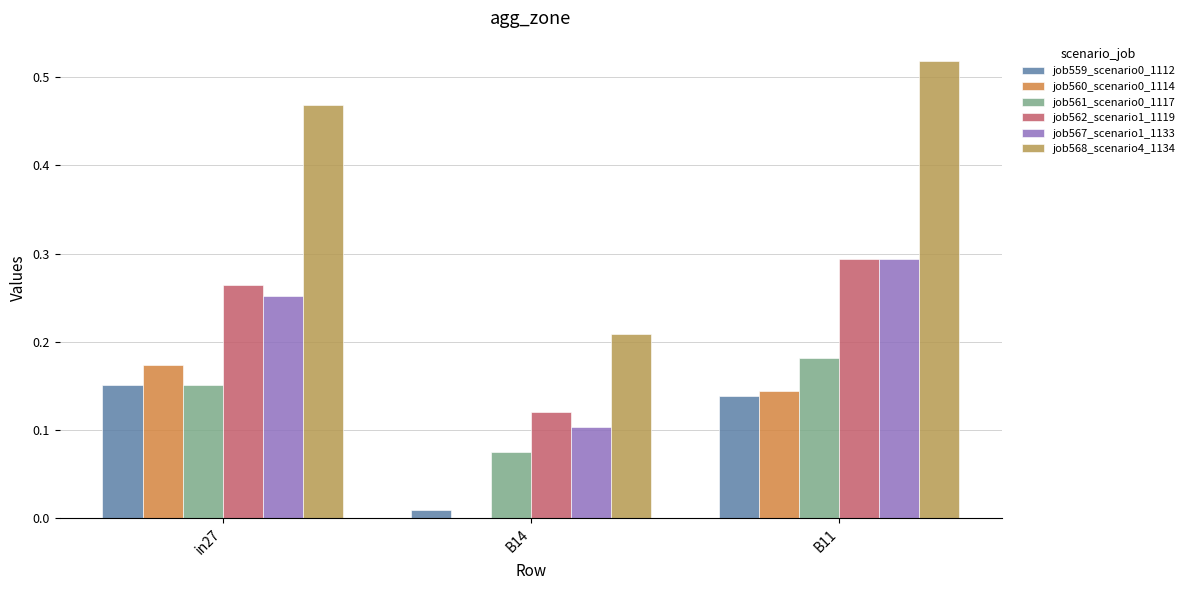

What is the sum of all job561_scenario0_1117 values?

0.4